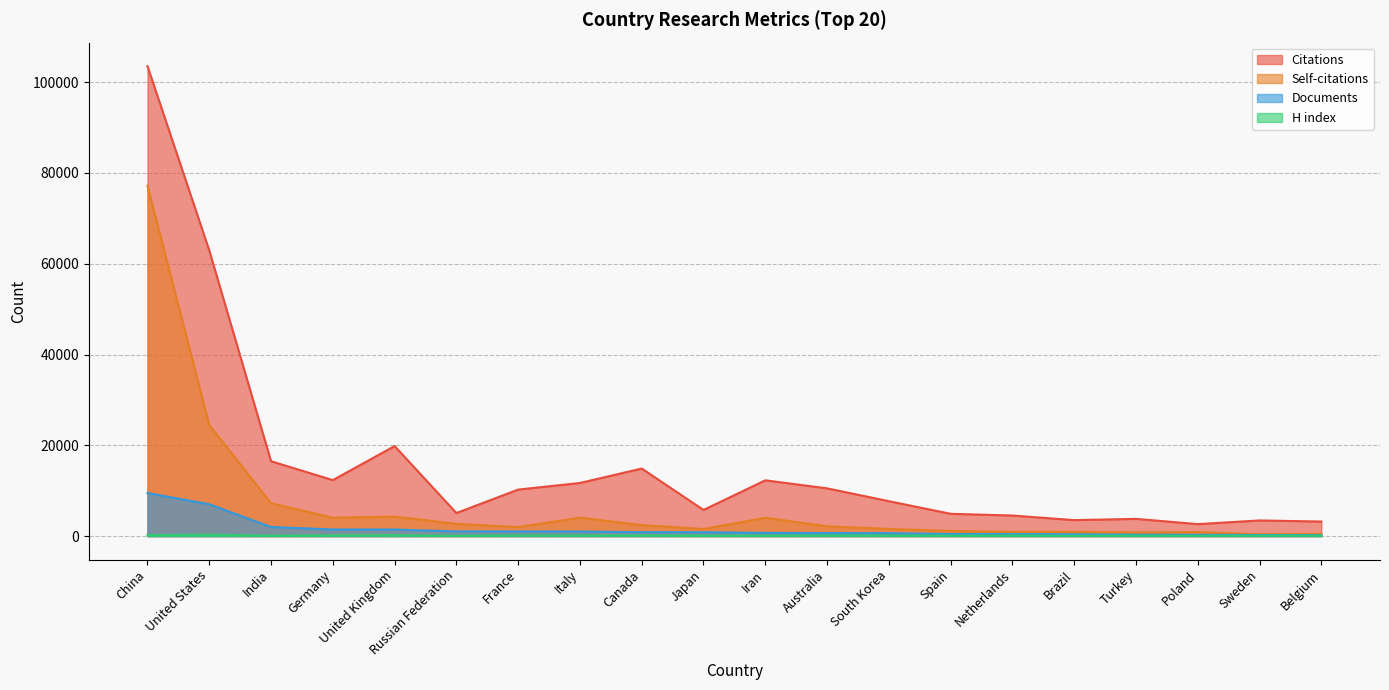

At which category is the sum across all series the highest?

China